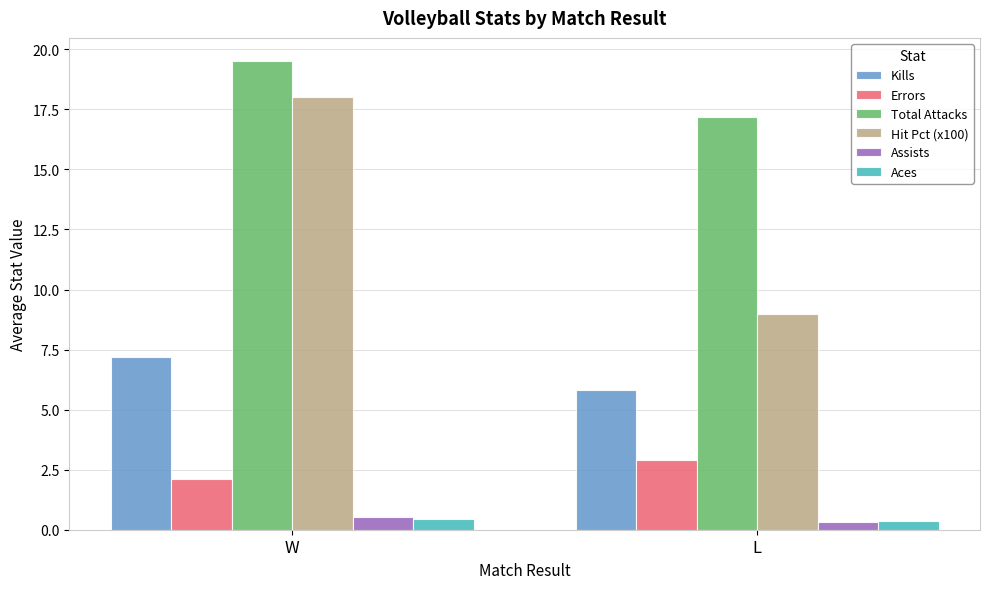

How many values in the Kills series are below 7?

1